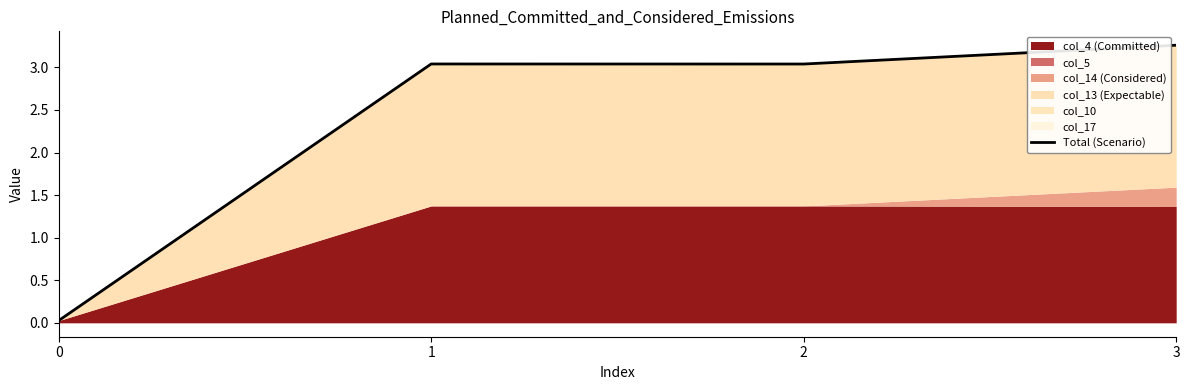

How many interior local valleys (lower than both neighbors) does the data have?

1